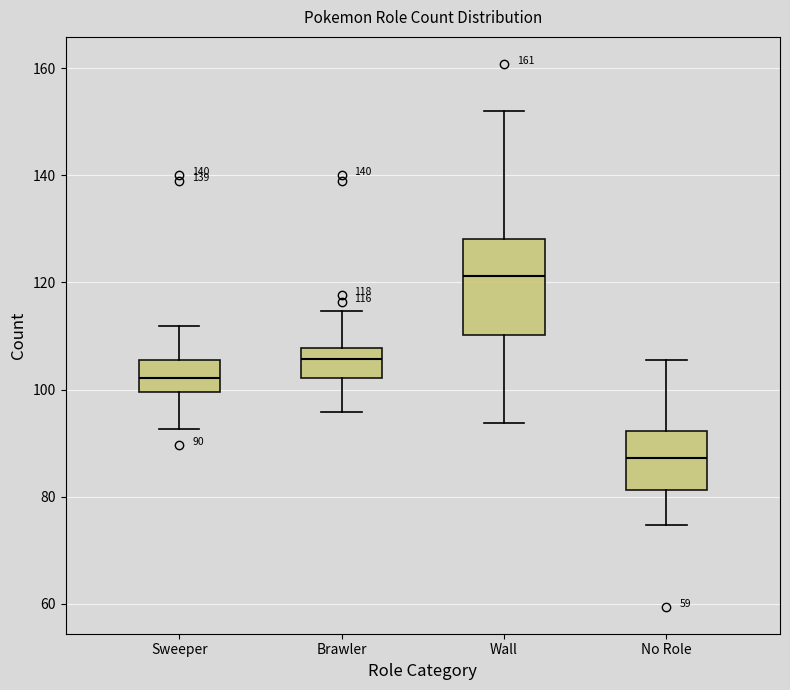

Comparing the boxes themselves (not the whiskers), which one is the tallest?

Wall